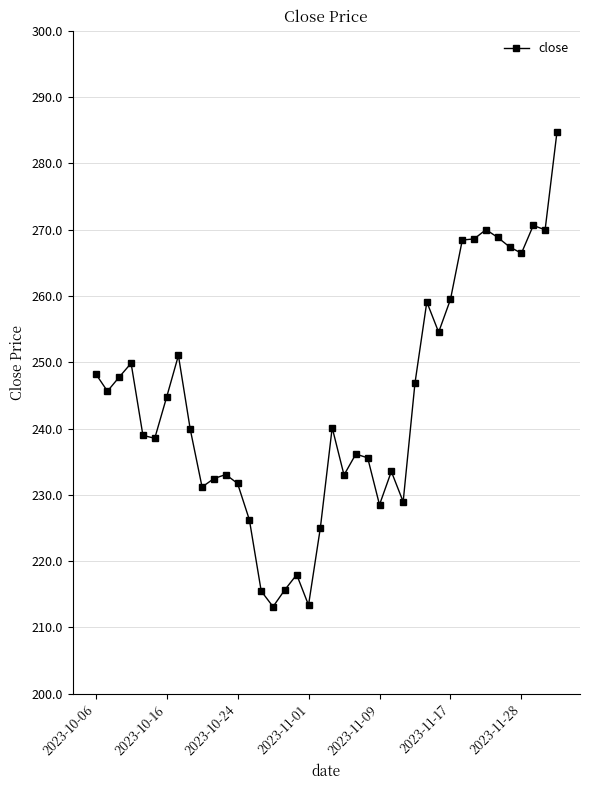

What is the difference between the second highest and second lowest values?

57.3